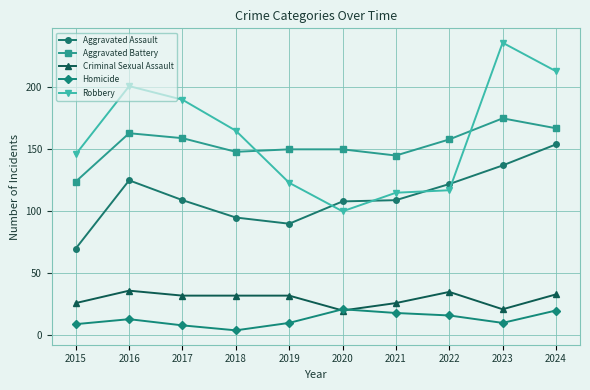

What is the average value of the Homicide series?

13